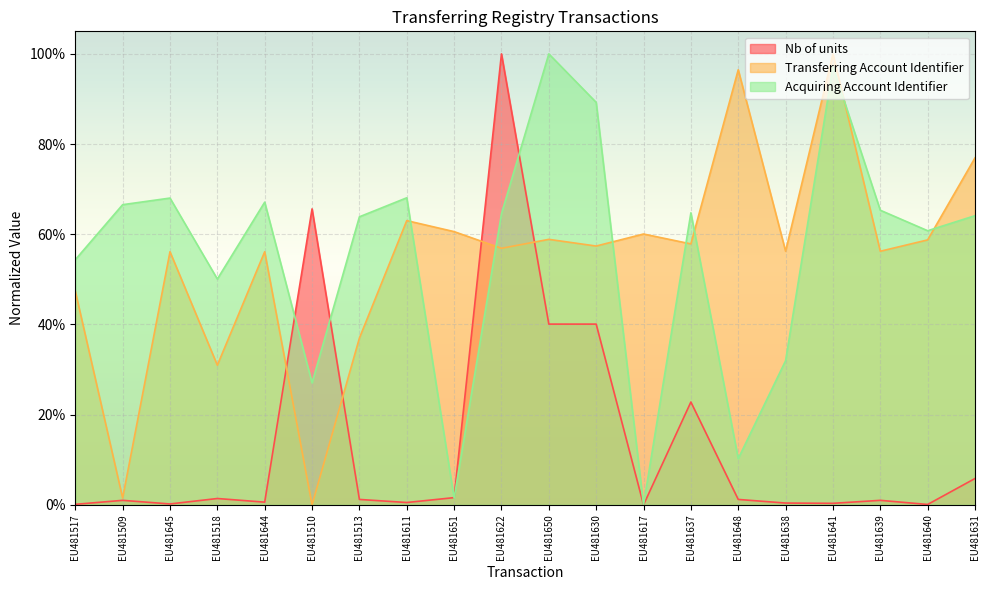

How many values in the Nb of units series exceed 0?

19